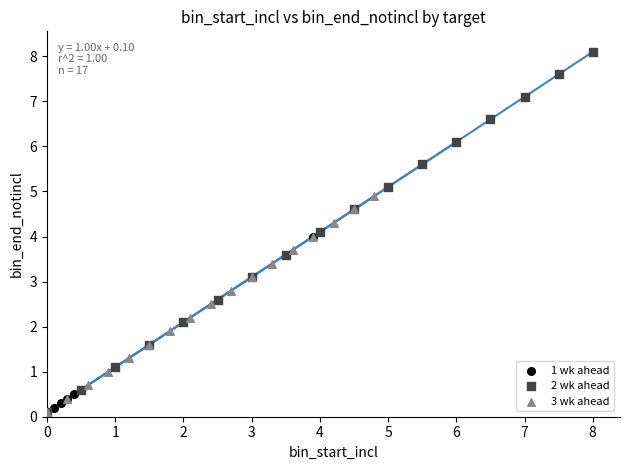

Which series contains the highest Y value?

2 wk ahead